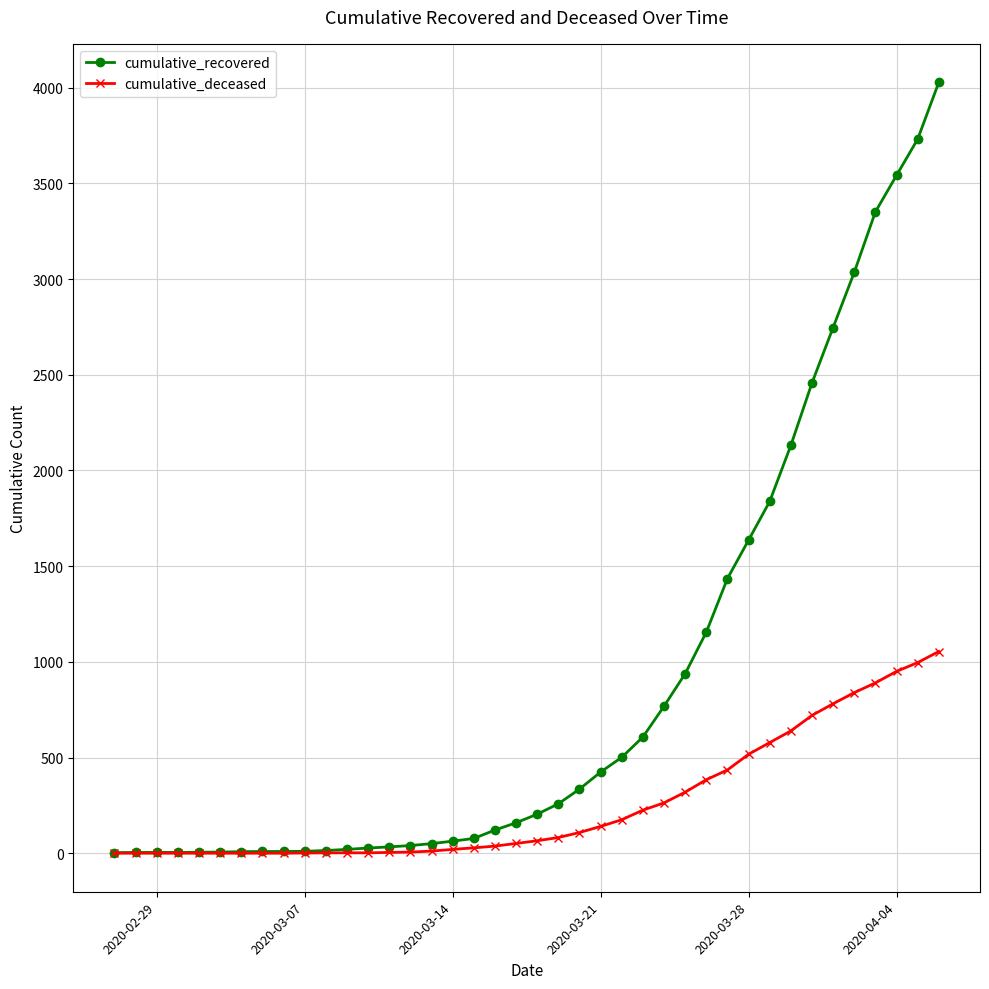

What is the greatest value displayed?

4028